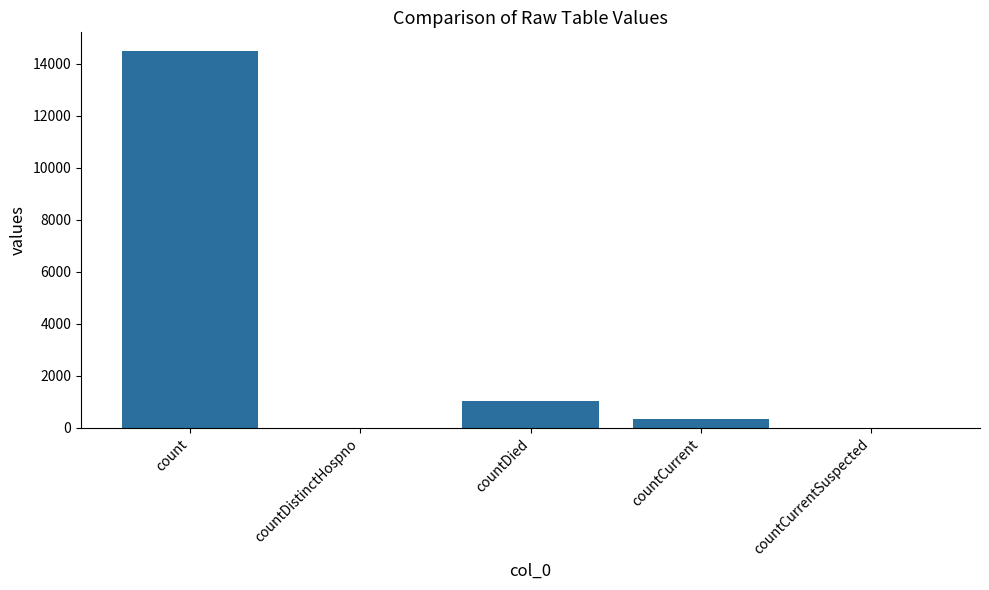

Count the number of categories in the chart.

5